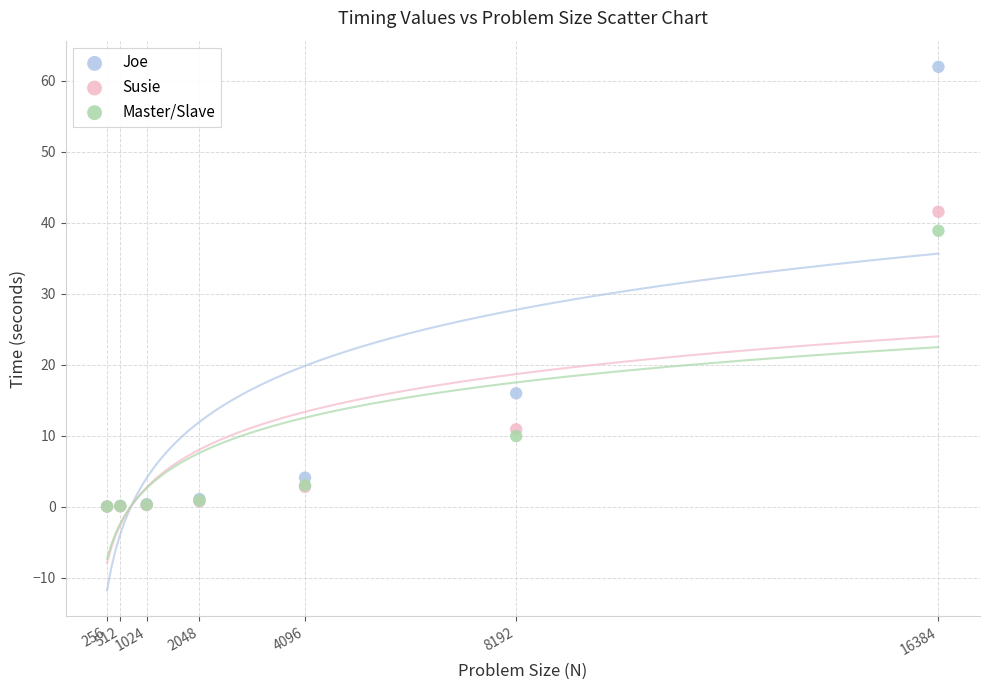

What are all the series names shown in the legend?

Joe, Susie, Master/Slave